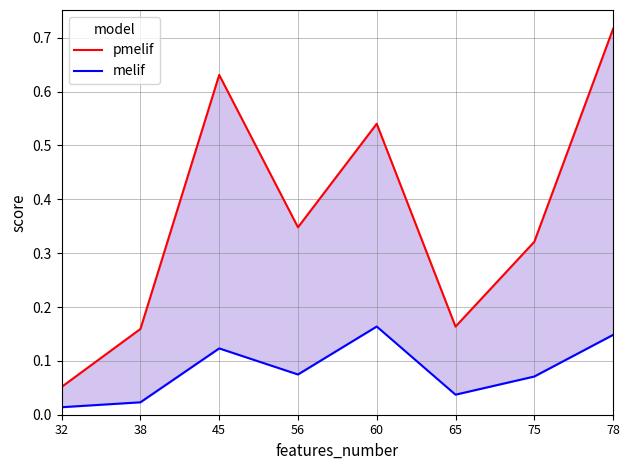

What are all the series names shown in the legend?

pmelif, melif